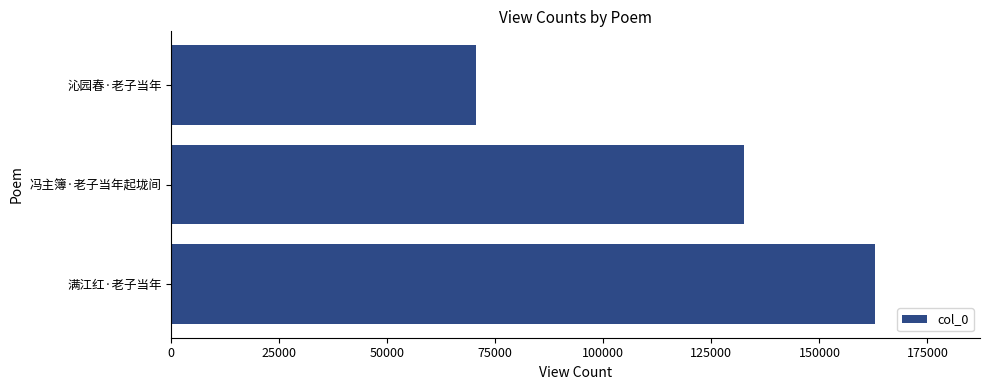

How many values are between 70578 and 162748?

3